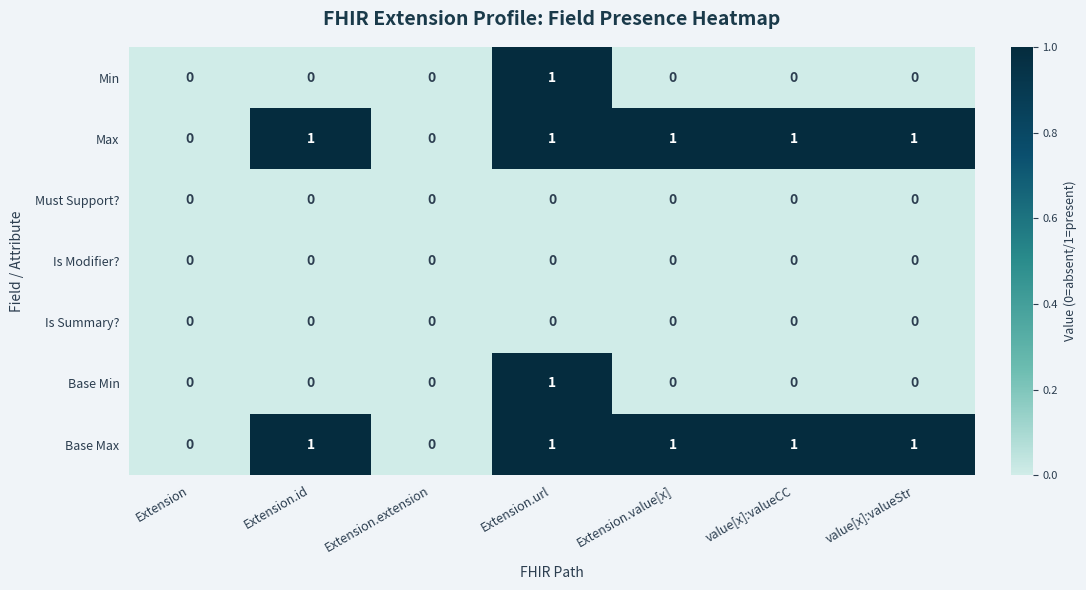

At which category is the sum across all series the highest?

Extension.url